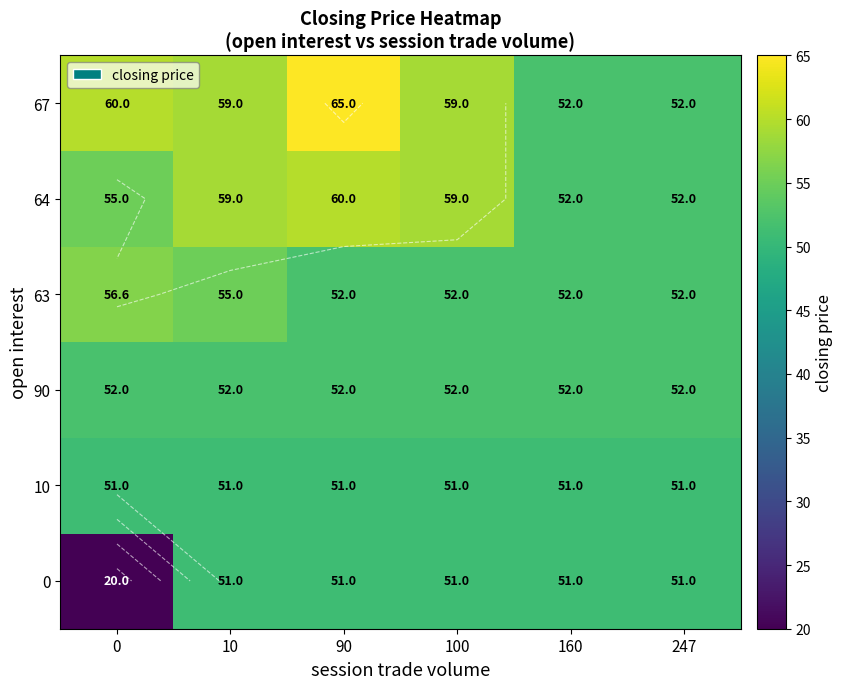

Between 10 and 100, which is larger?

10